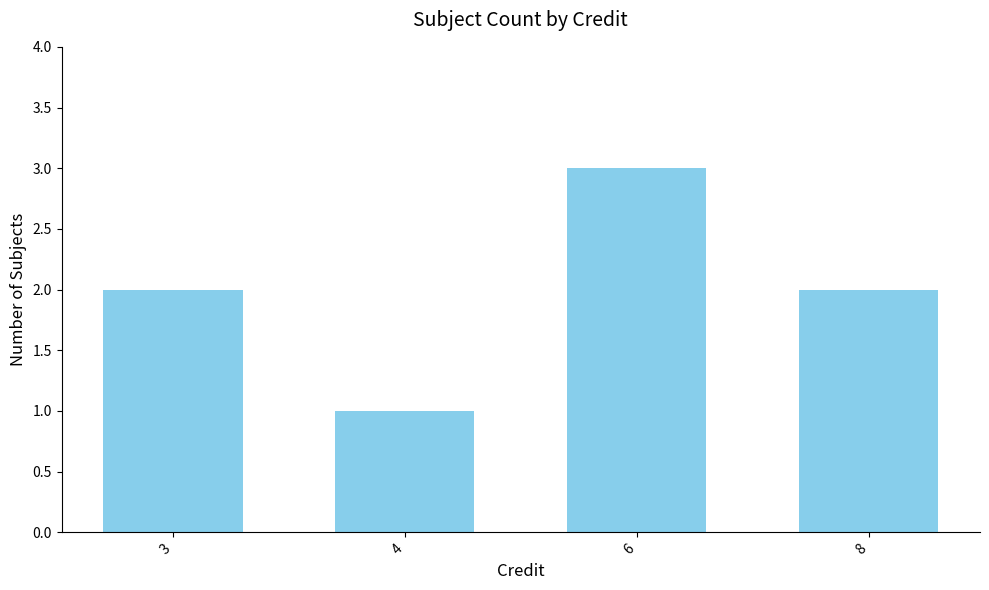

The value at 8 is 1. True or false?

False